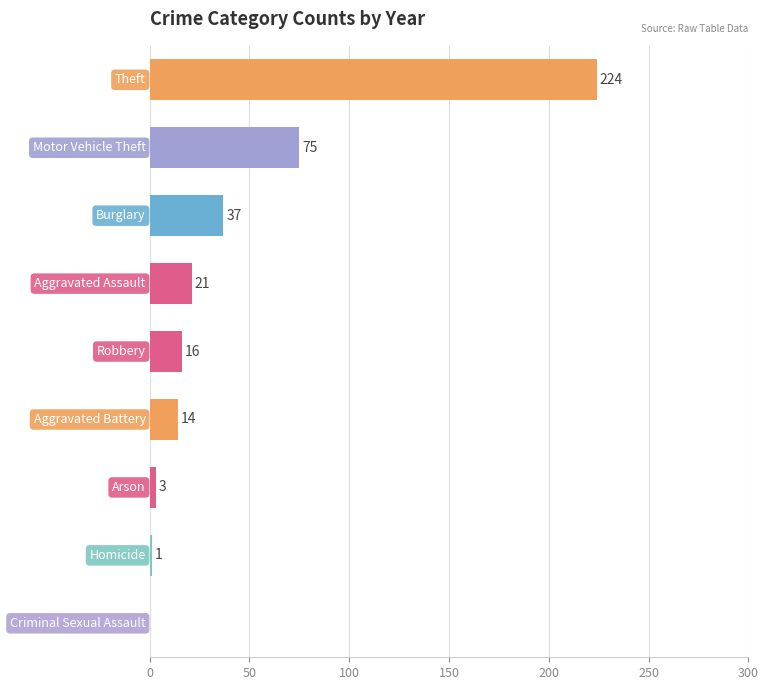

What is the greatest value displayed?

224